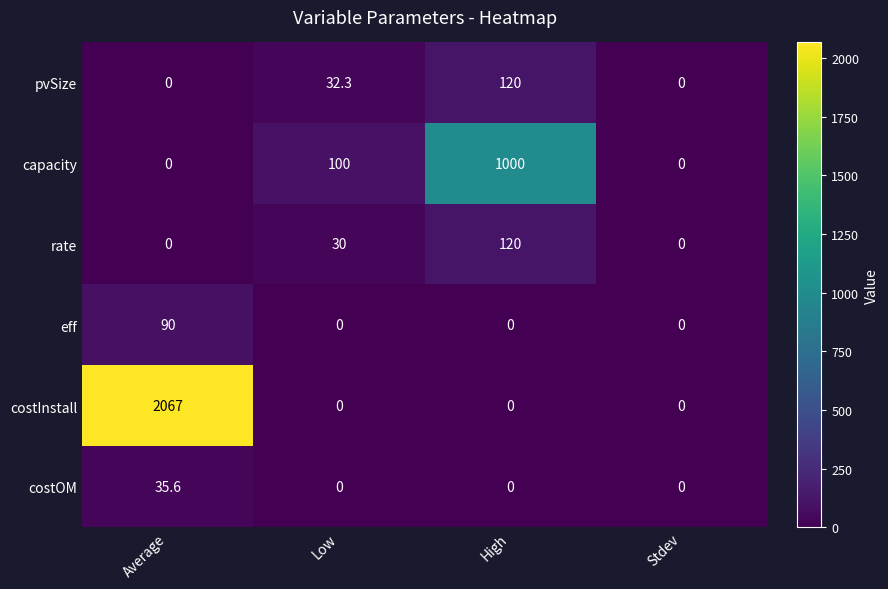

Which series has the largest total across all categories?

costInstall